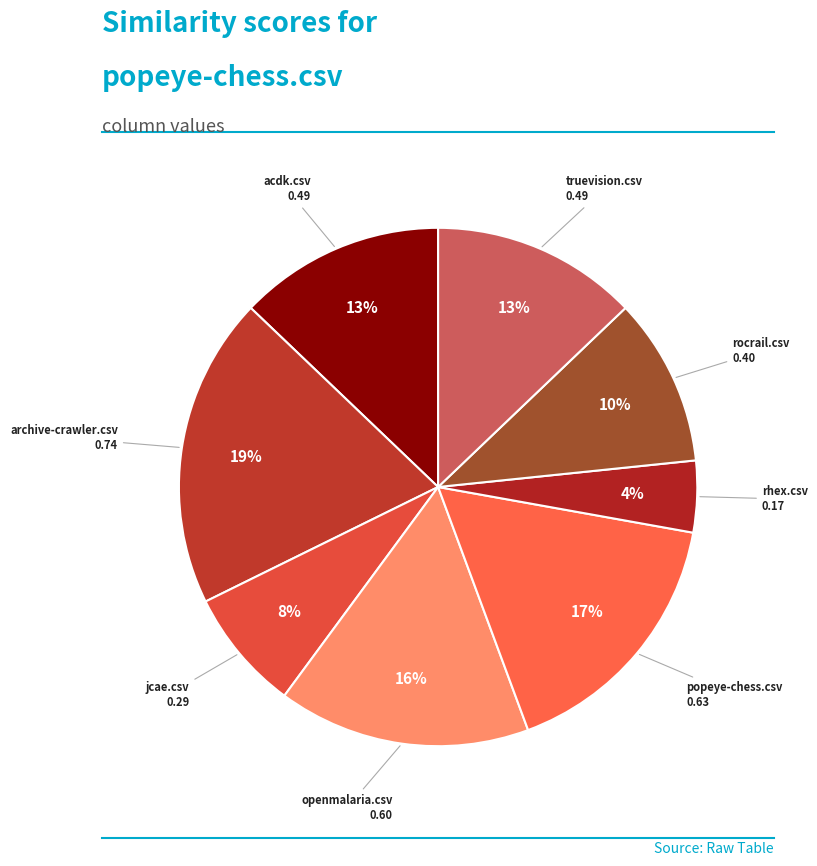

How many slices are in this pie chart?

8